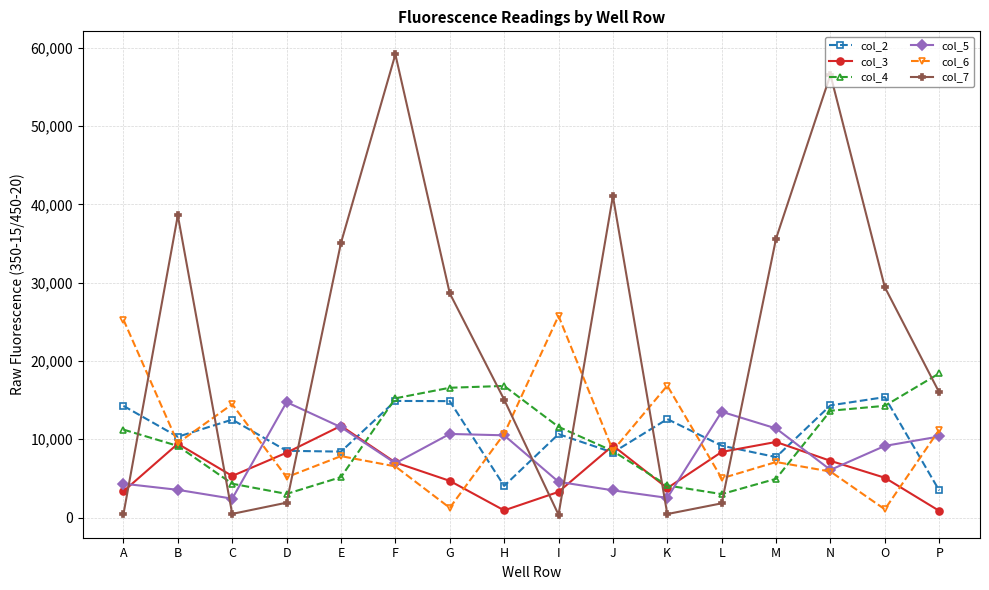

What is the approximate value of col_3 at O?

5090